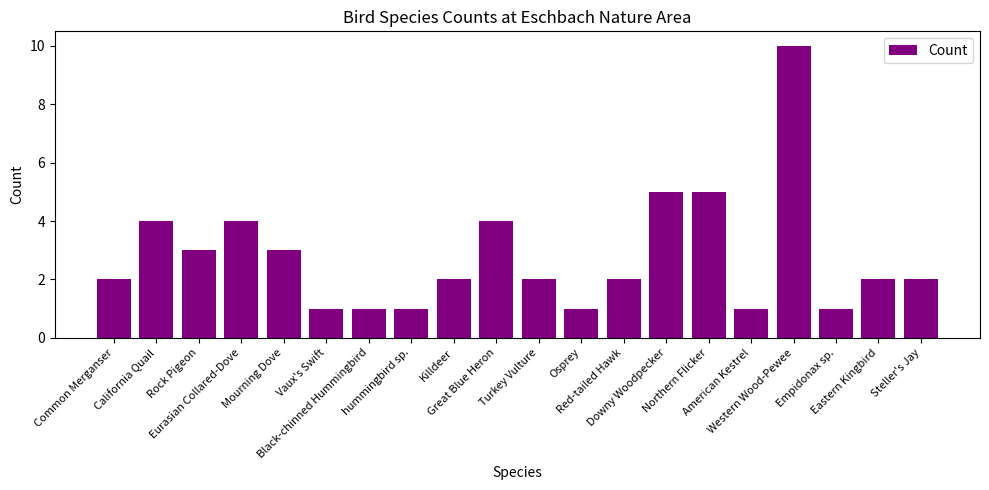

What is the label of the 6th bar from the left?

Vaux's Swift